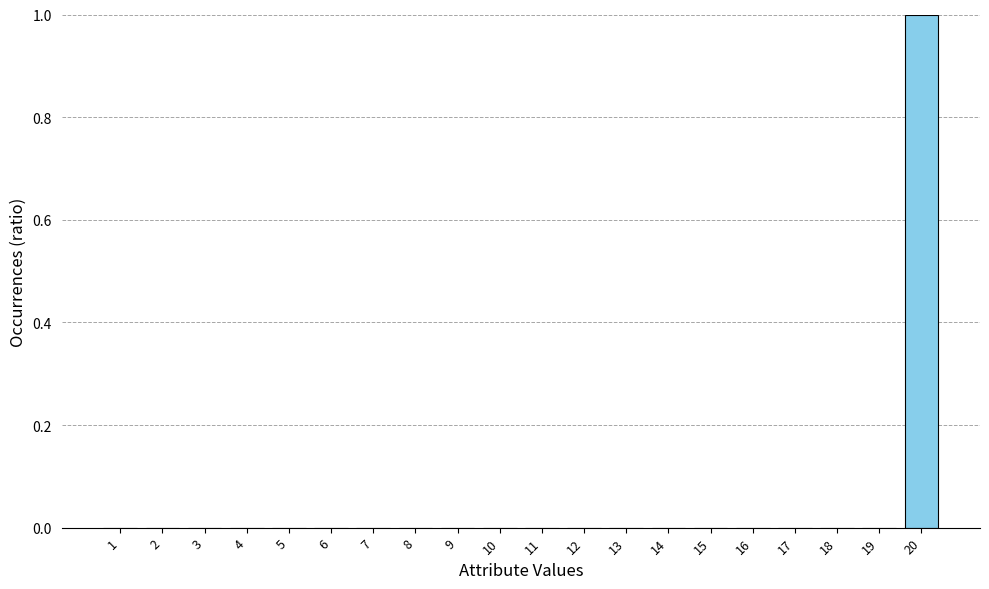

Reading right to left, transcribe all the data shown in this chart.

20=1	19=0	18=0	17=0	16=0	15=0	14=0	13=0	12=0	11=0	10=0	9=0	8=0	7=0	6=0	5=0	4=0	3=0	2=0	1=0